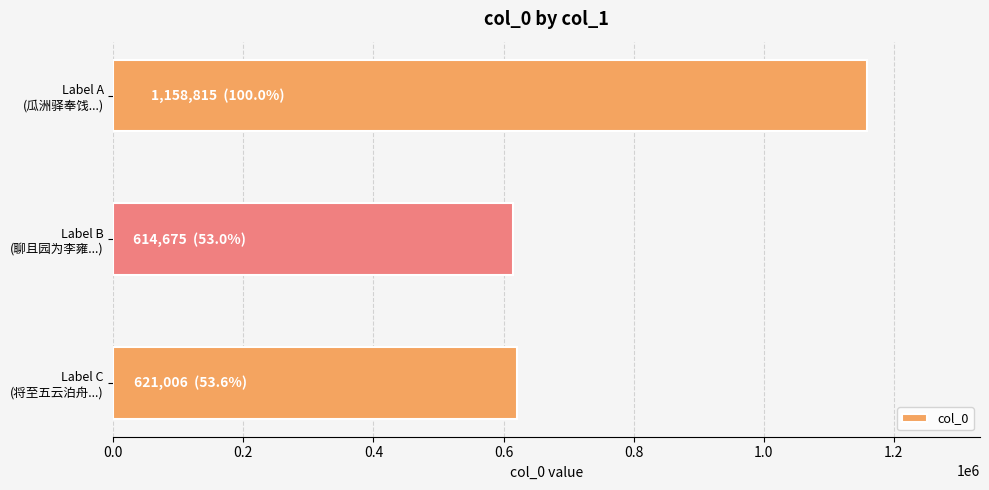

What is the maximum value shown in the chart?

1158815